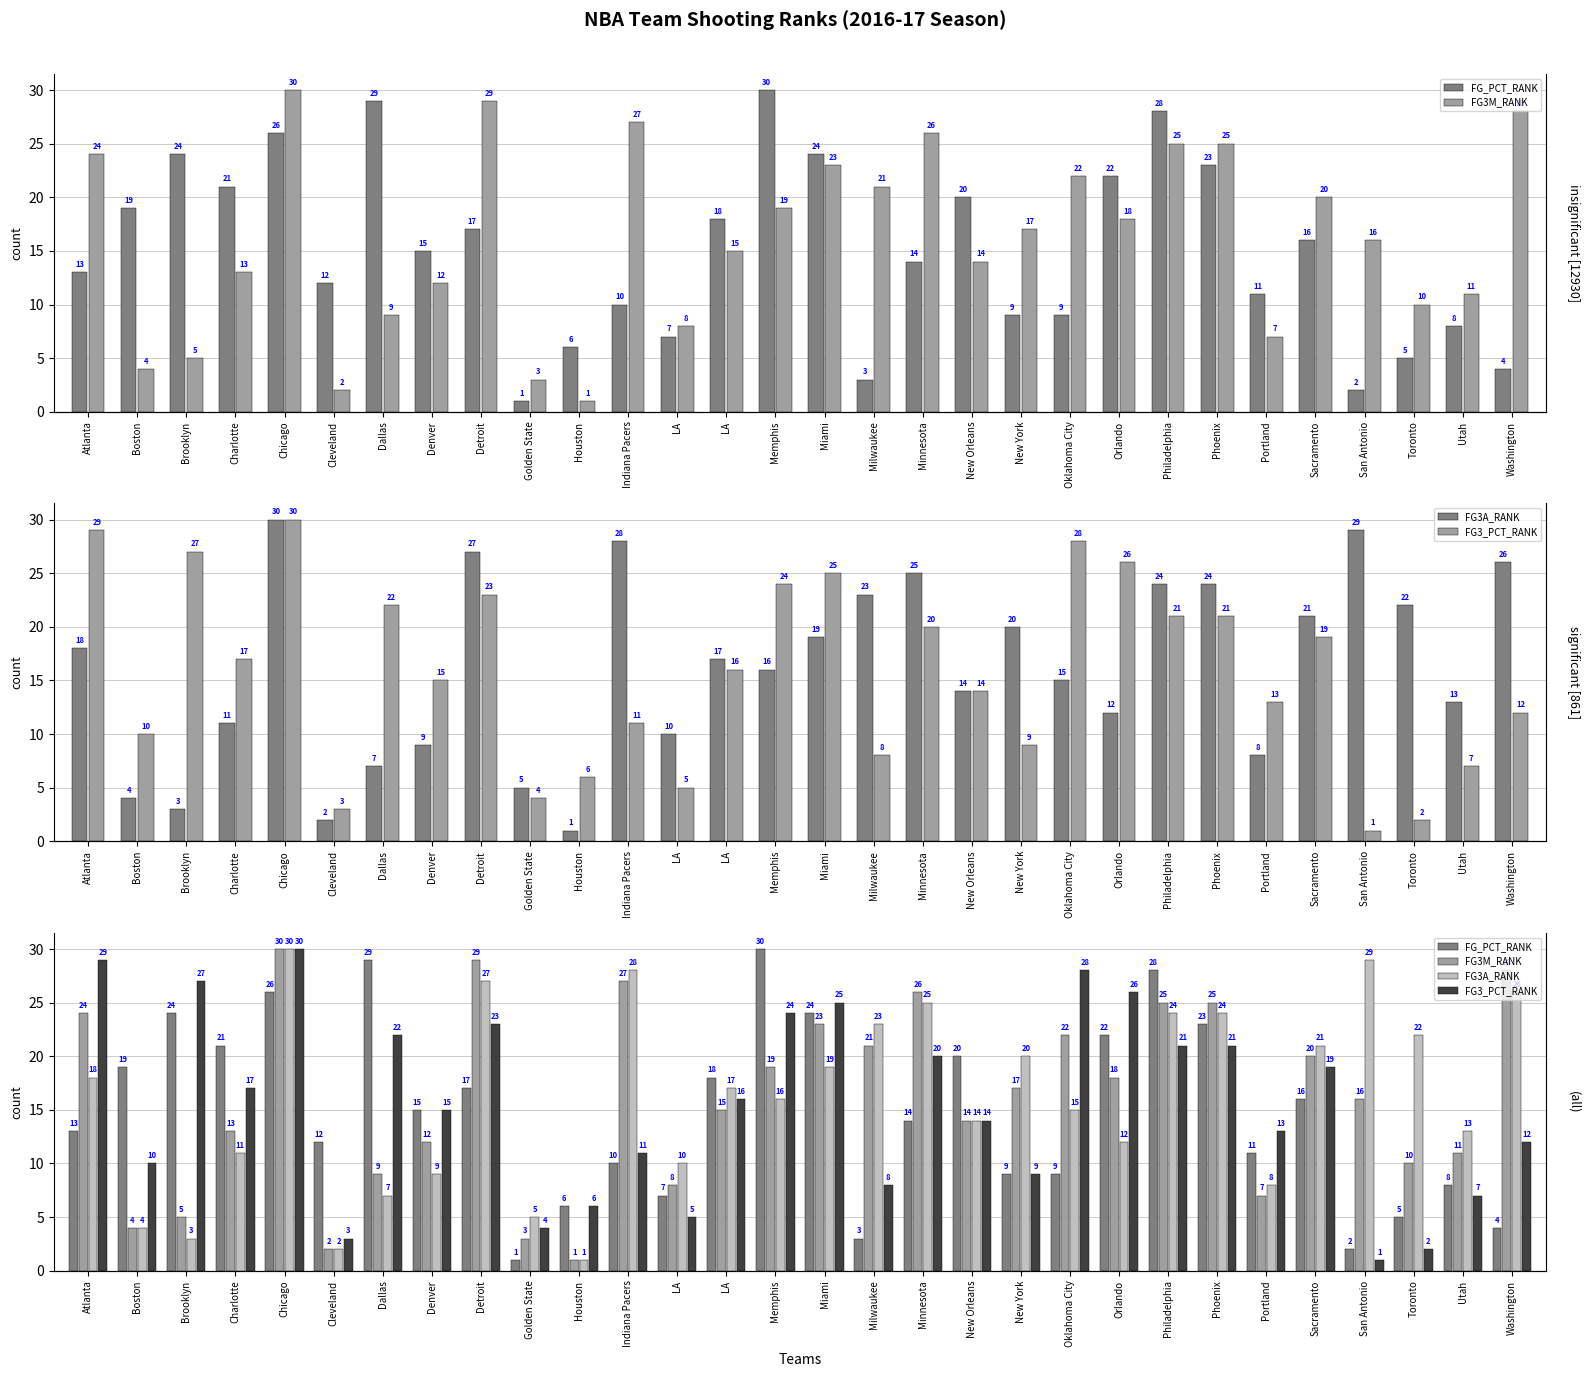

What is the difference between the highest and lowest values at Charlotte?

10